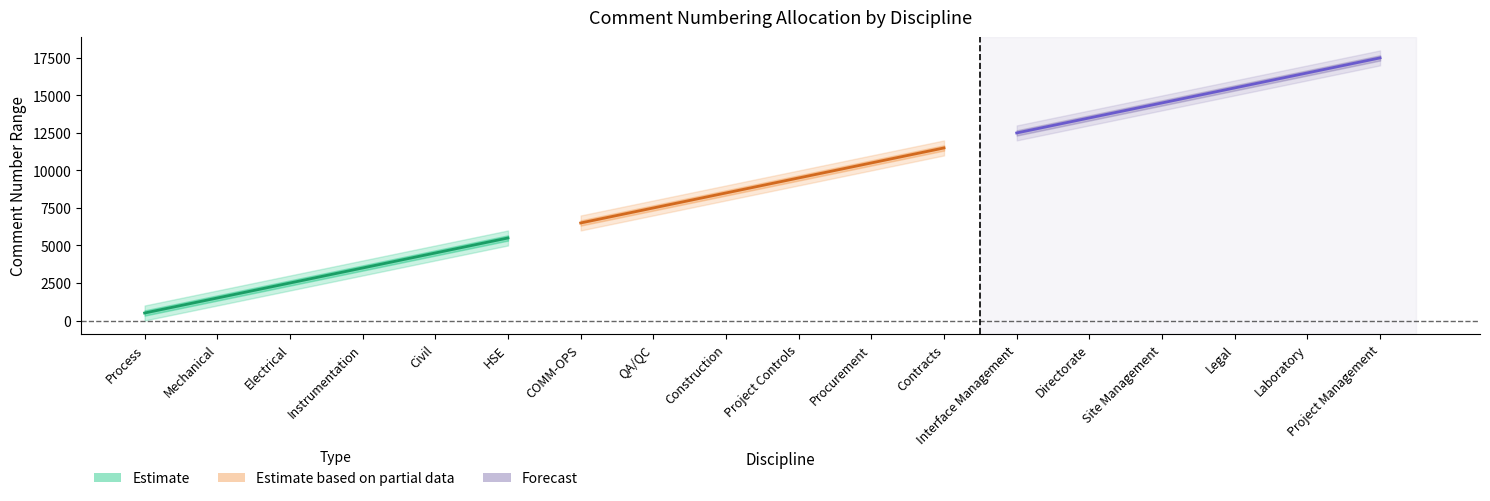

Reading right to left, extract all data points from this chart.

Estimate: 1000	1000	1000	1000	1000	1000	1000	1000	1000	1000	1000	1000	1000	1000	1000	1000	1000	1000
Start: 17001	16001	15001	14001	13001	12001	11001	10001	9001	8001	7001	6001	5001	4001	3001	2001	1001	1
Finish: 18000	17000	16000	15000	14000	13000	12000	11000	10000	9000	8000	7000	6000	5000	4000	3000	2000	1000